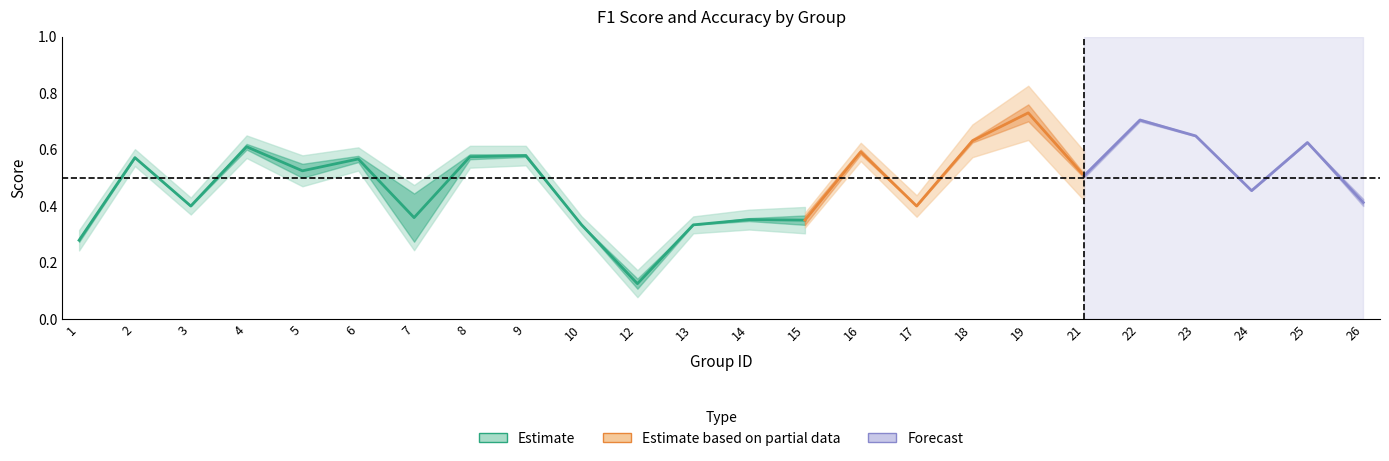

Which category has the highest value in the f1 series?

19